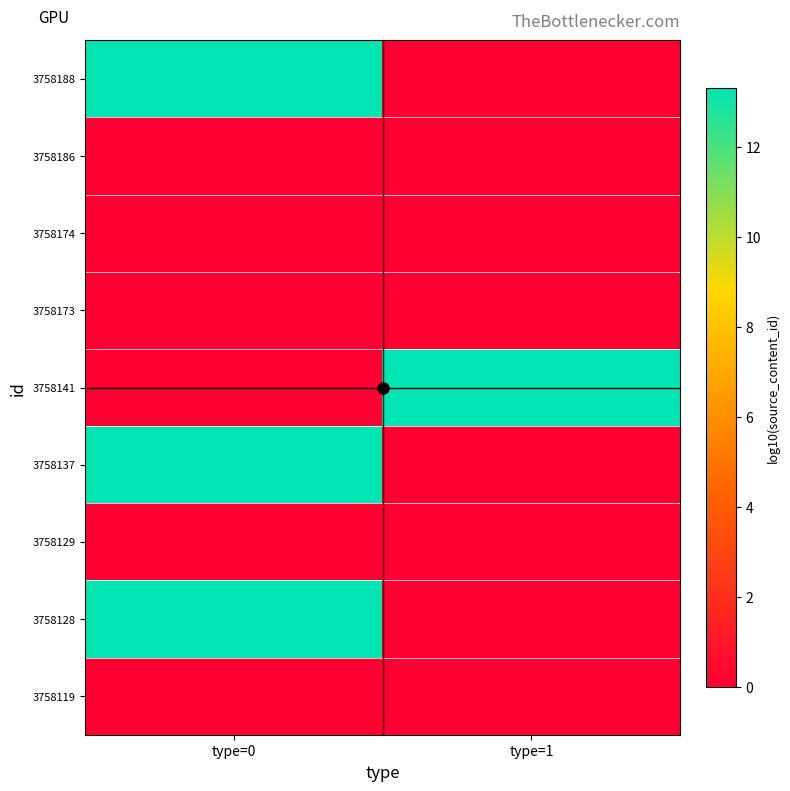

How many distinct data groups are displayed?

9